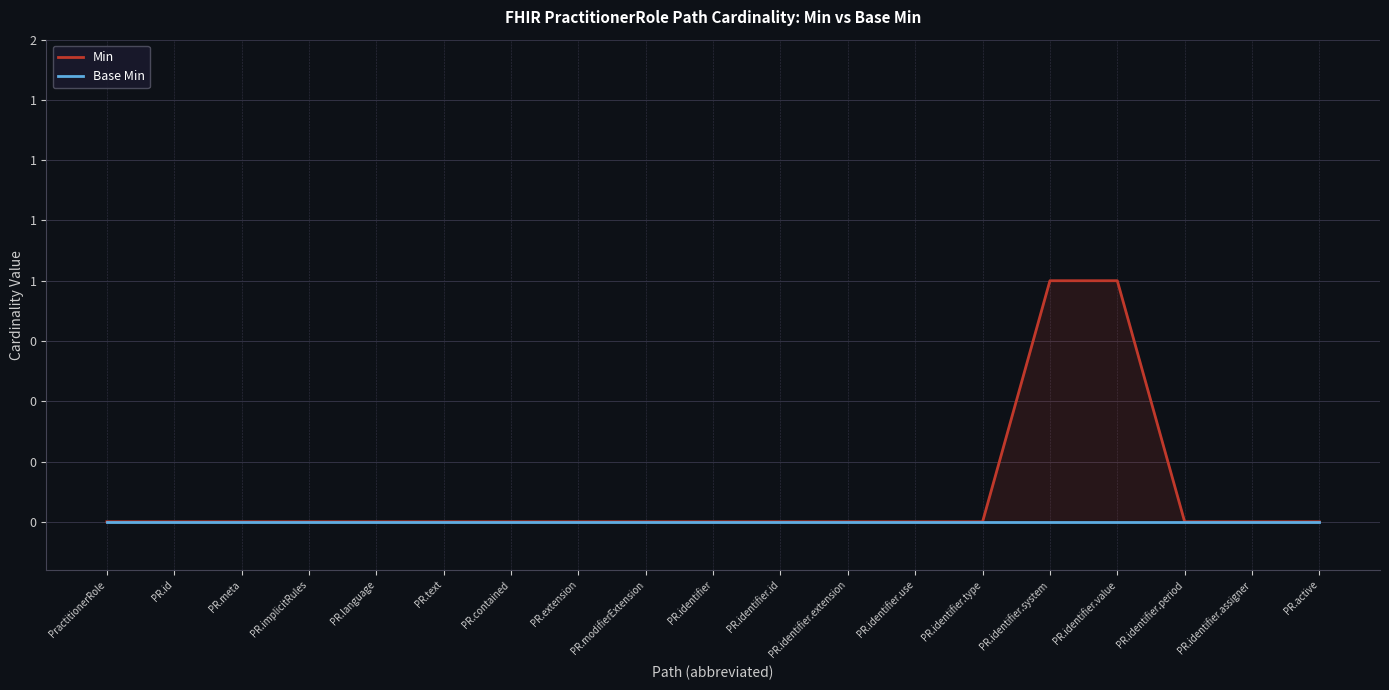

Reading left to right, what are all the values shown in this chart?

Min: PractitionerRole=0	PR.id=0	PR.meta=0	PR.implicitRules=0	PR.language=0	PR.text=0	PR.contained=0	PR.extension=0	PR.modifierExtension=0	PR.identifier=0	PR.identifier.id=0	PR.identifier.extension=0	PR.identifier.use=0	PR.identifier.type=0	PR.identifier.system=1	PR.identifier.value=1	PR.identifier.period=0	PR.identifier.assigner=0	PR.active=0
Base Min: PractitionerRole=0	PR.id=0	PR.meta=0	PR.implicitRules=0	PR.language=0	PR.text=0	PR.contained=0	PR.extension=0	PR.modifierExtension=0	PR.identifier=0	PR.identifier.id=0	PR.identifier.extension=0	PR.identifier.use=0	PR.identifier.type=0	PR.identifier.system=0	PR.identifier.value=0	PR.identifier.period=0	PR.identifier.assigner=0	PR.active=0